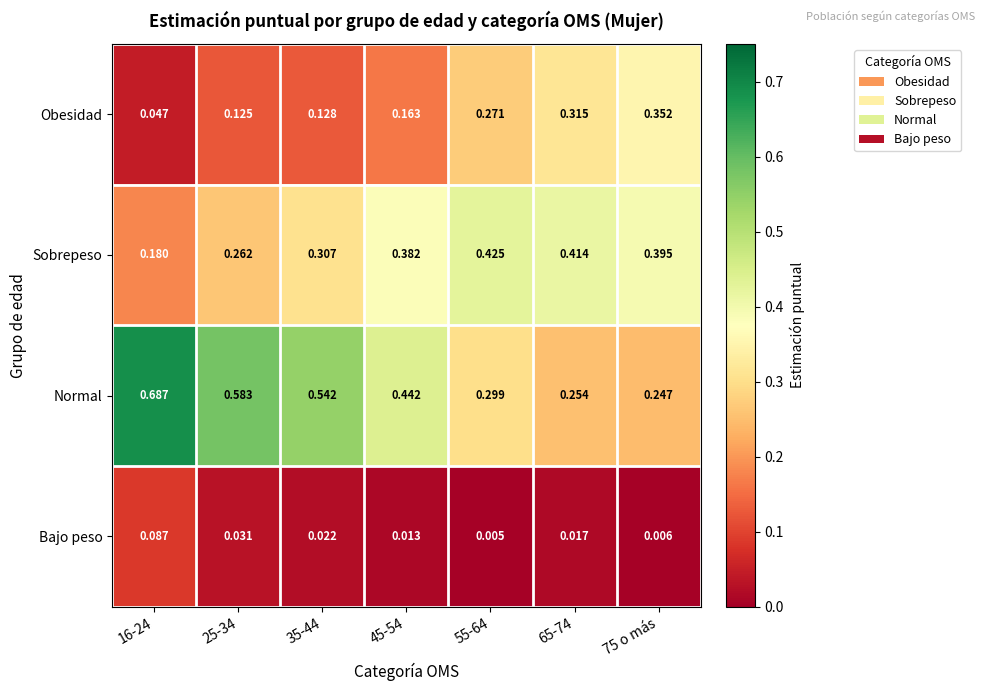

List the series in order of their overall mean, highest first.

Normal, Sobrepeso, Obesidad, Bajo peso